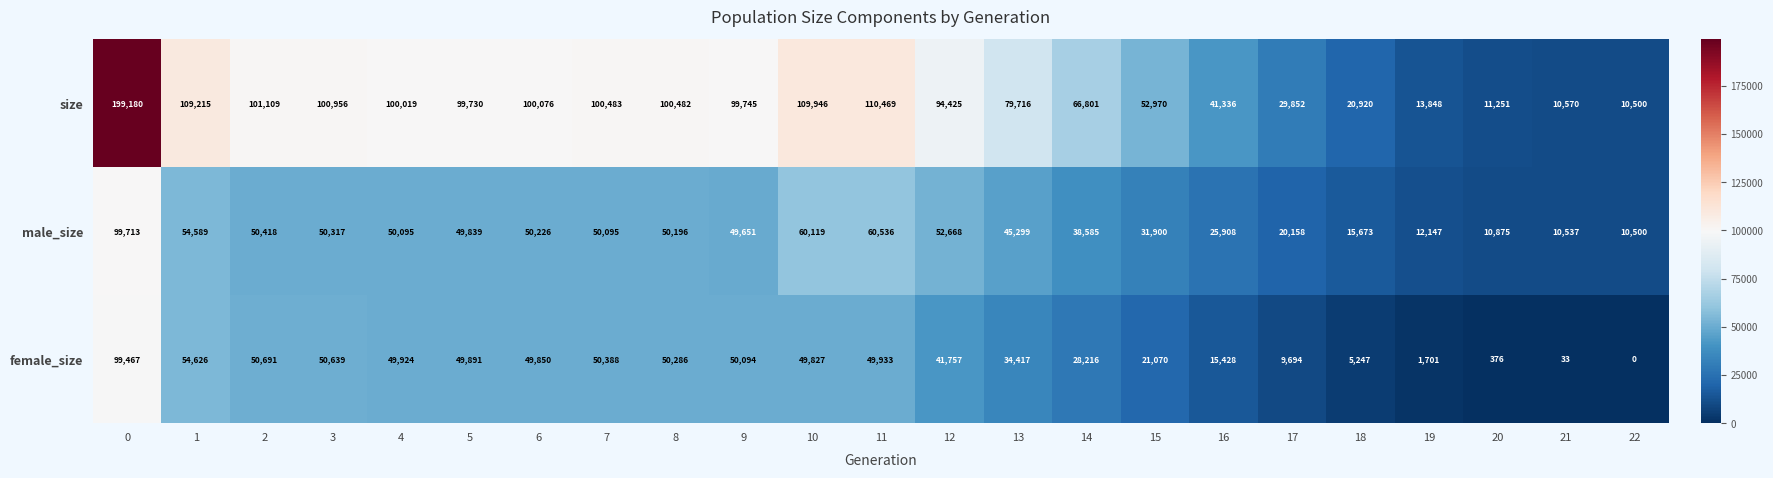

What value does the size series have at 21, to the nearest 100?

10600